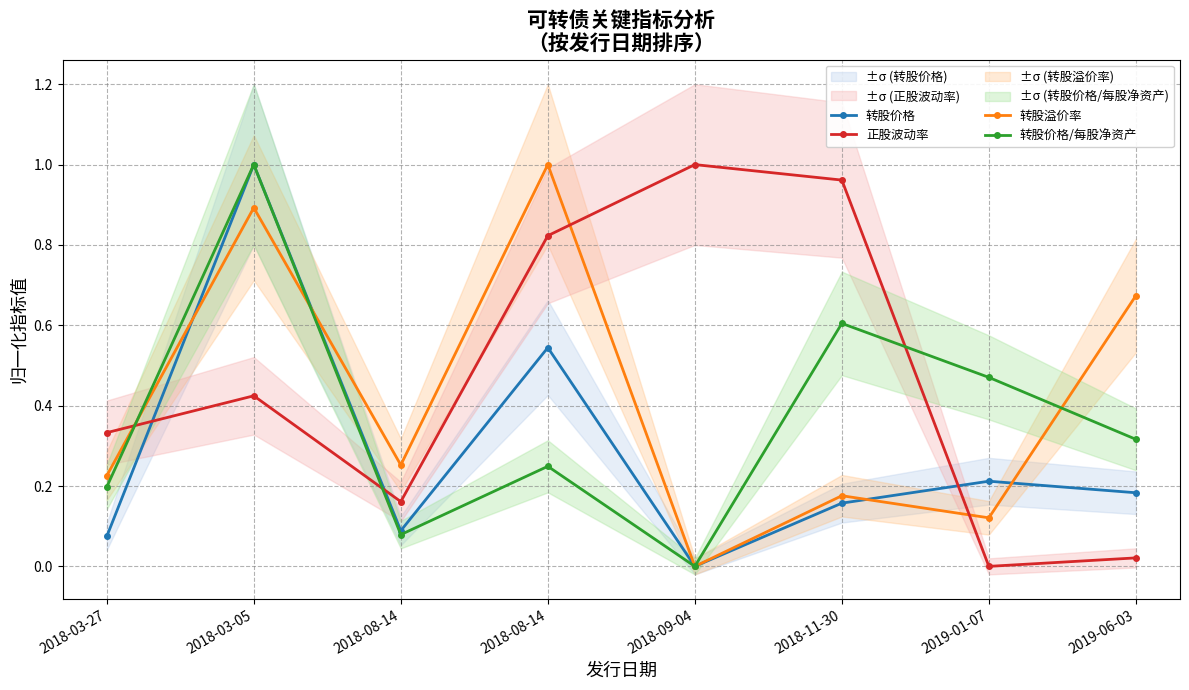

True or false: 转股溢价率 has a value of 0.4 at 2018-03-05.

False